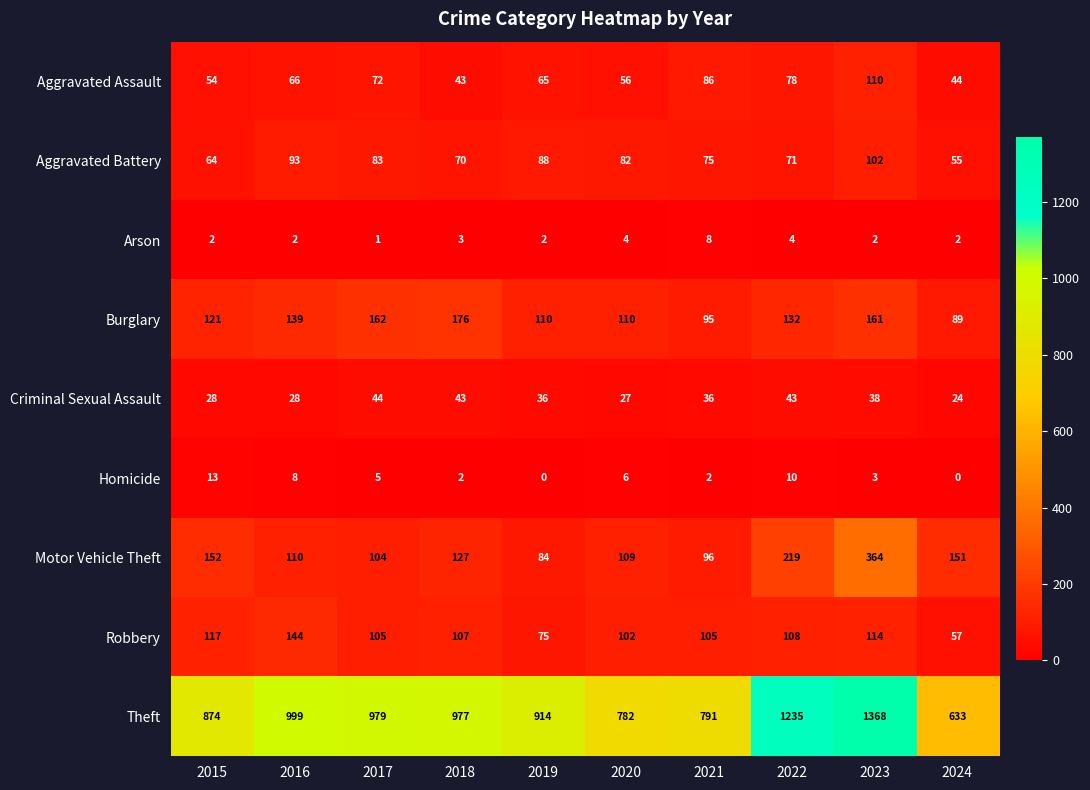

The Aggravated Battery series shows 111 at 2015. True or false?

False